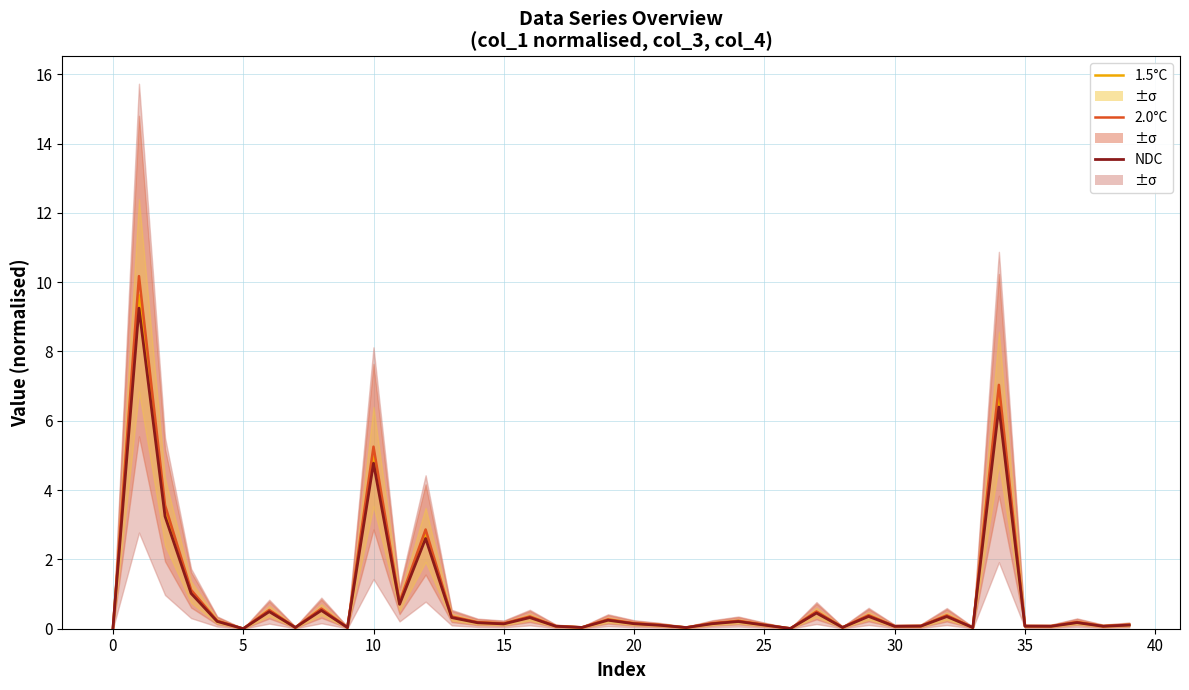

What is the label of the 37th point from the left?

36